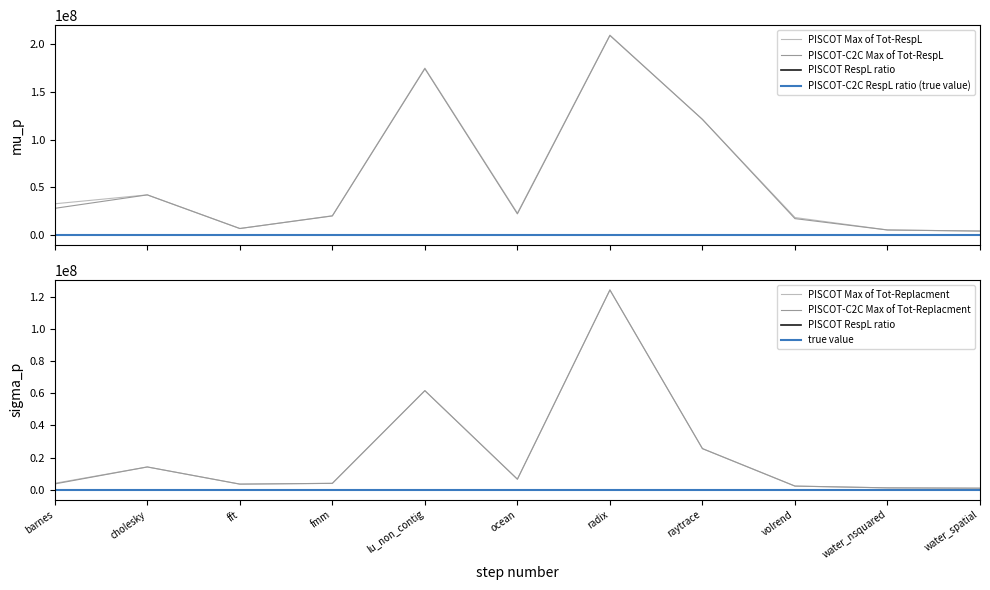

Which series has the largest total across all categories?

PISCOT Max of Tot-RespL